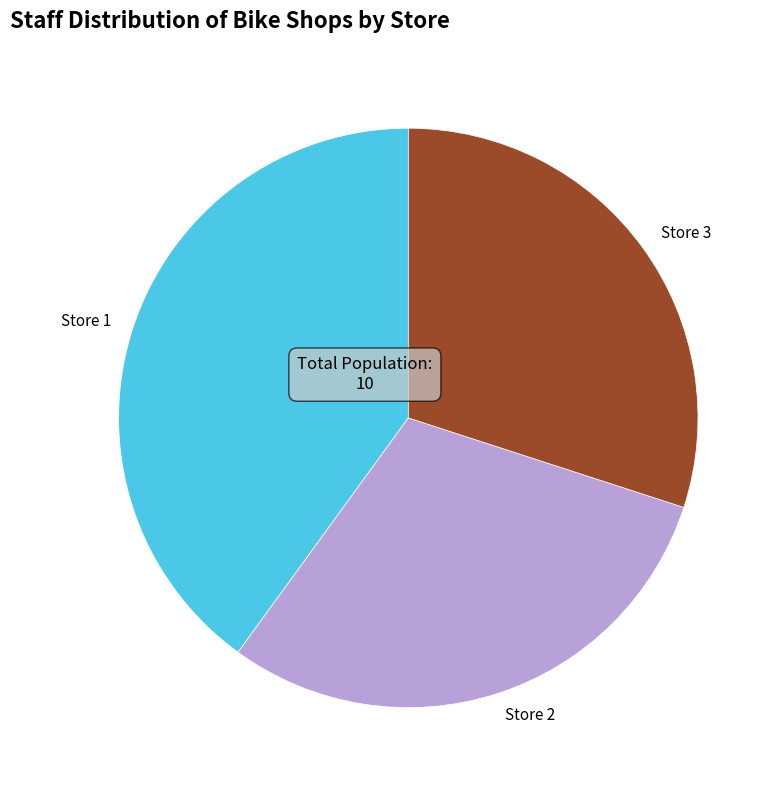

Which category has the biggest portion of the pie?

Store 1